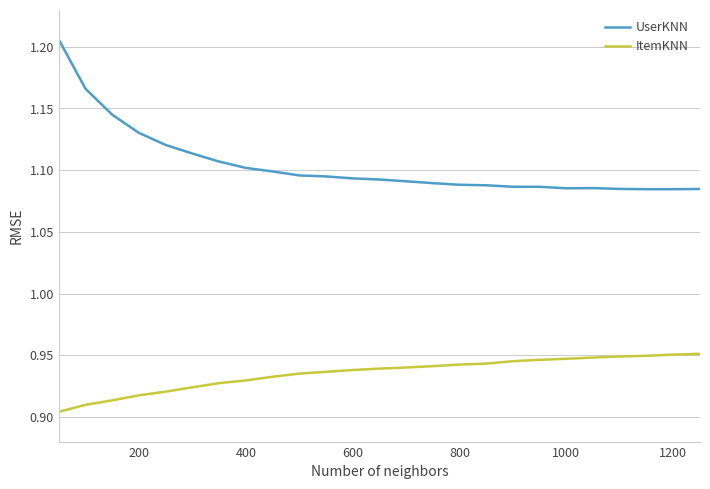

Which series has the largest total across all categories?

UserKNN